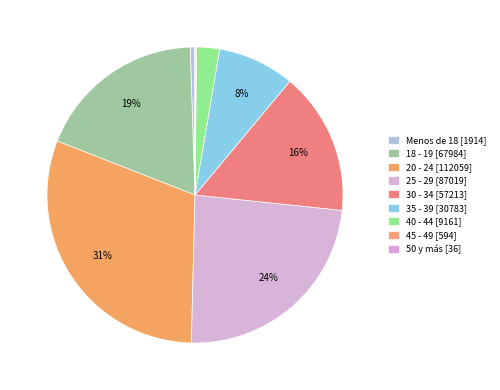

The 35 - 39 slice represents 8% of the pie. True or false?

True